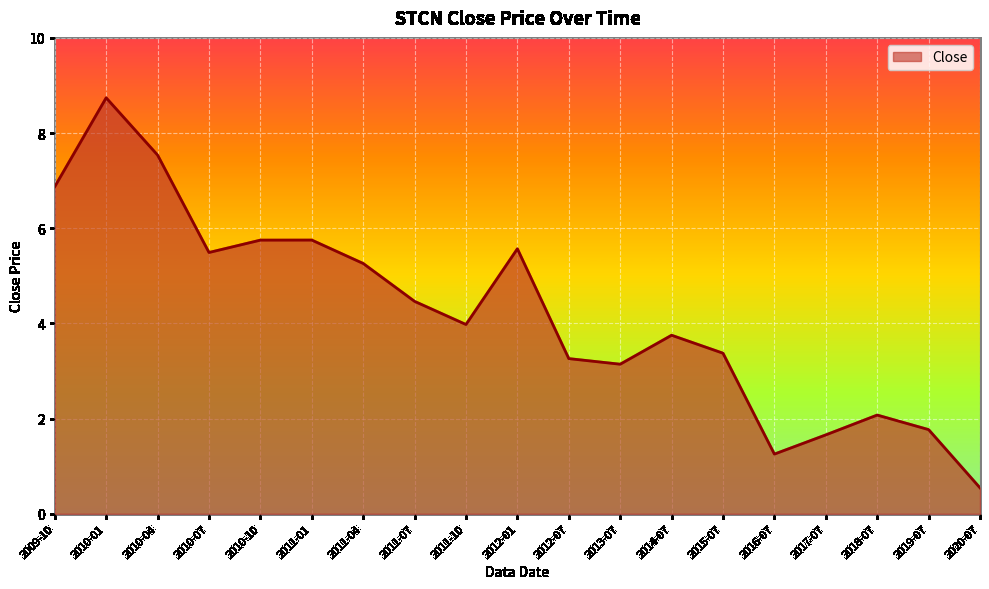

Does the chart display data point markers on the line(s)?

No